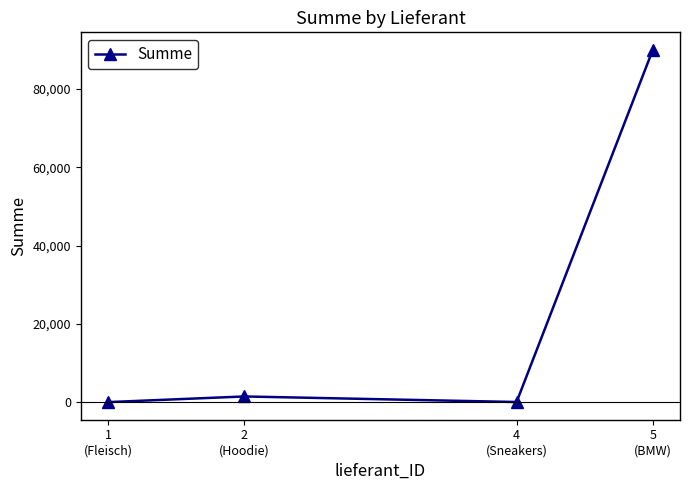

How many lines are shown in the chart?

1